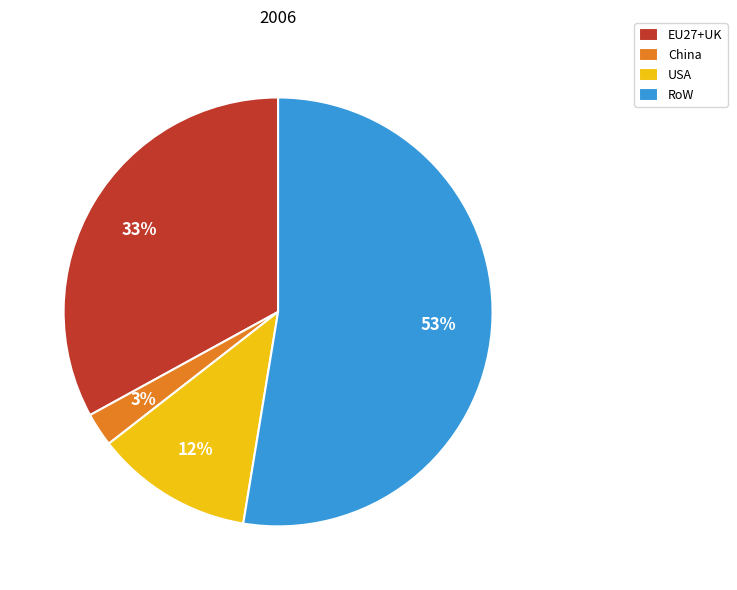

True or false: China accounts for 10% of the total.

False